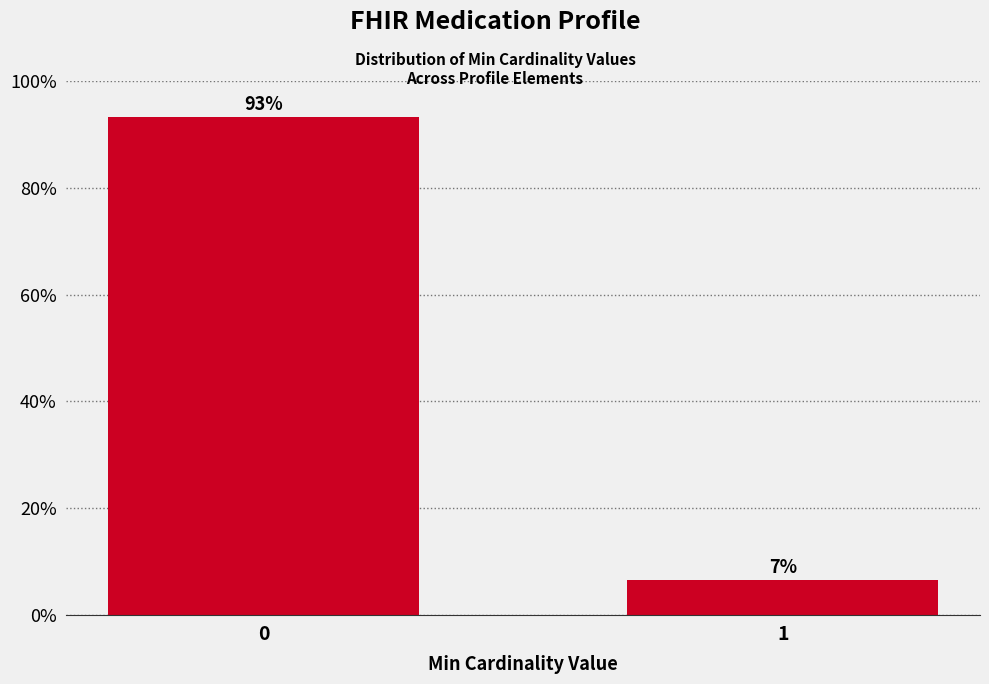

Rank the categories by value from lowest to highest.

1, 0